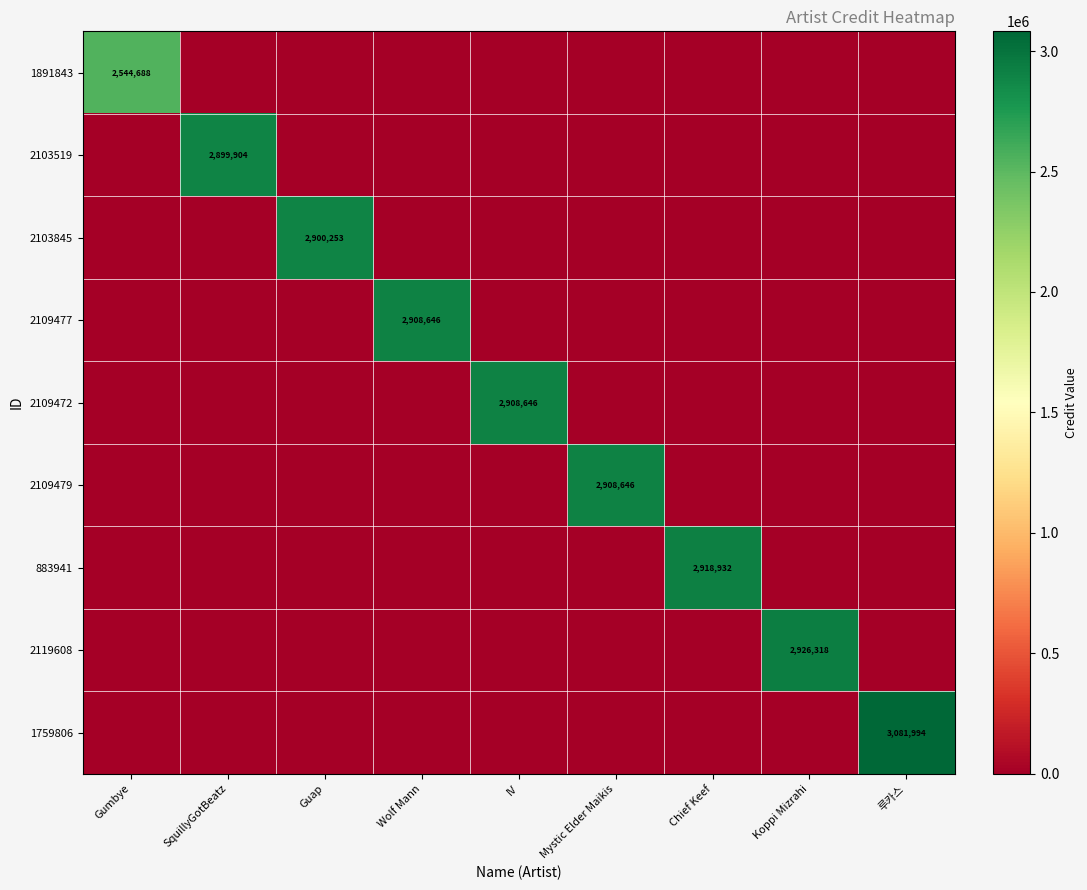

True or false: 883941 has a value of 2918932 at Chief Keef.

True